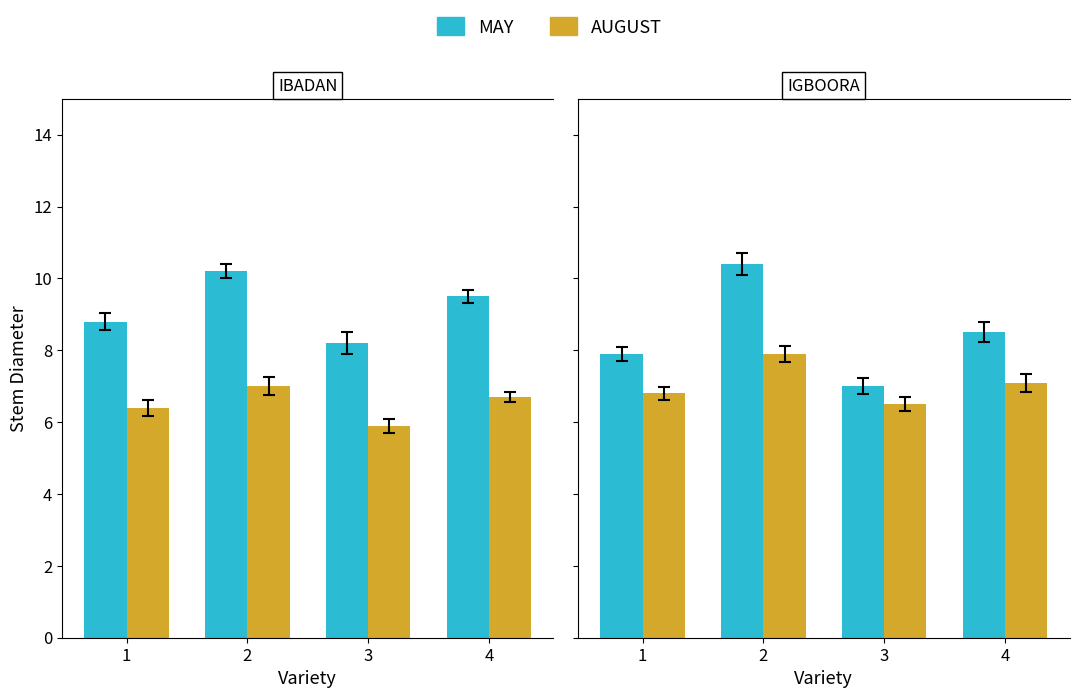

At how many categories does at least one series exceed 10?

1